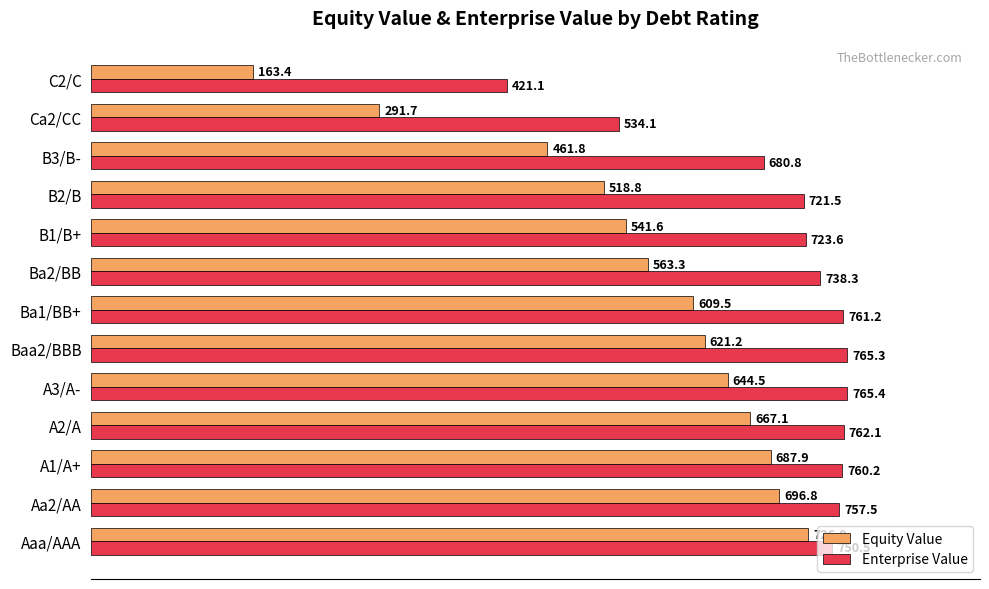

True or false: Equity Value has a value of 518.8 at B2/B.

True